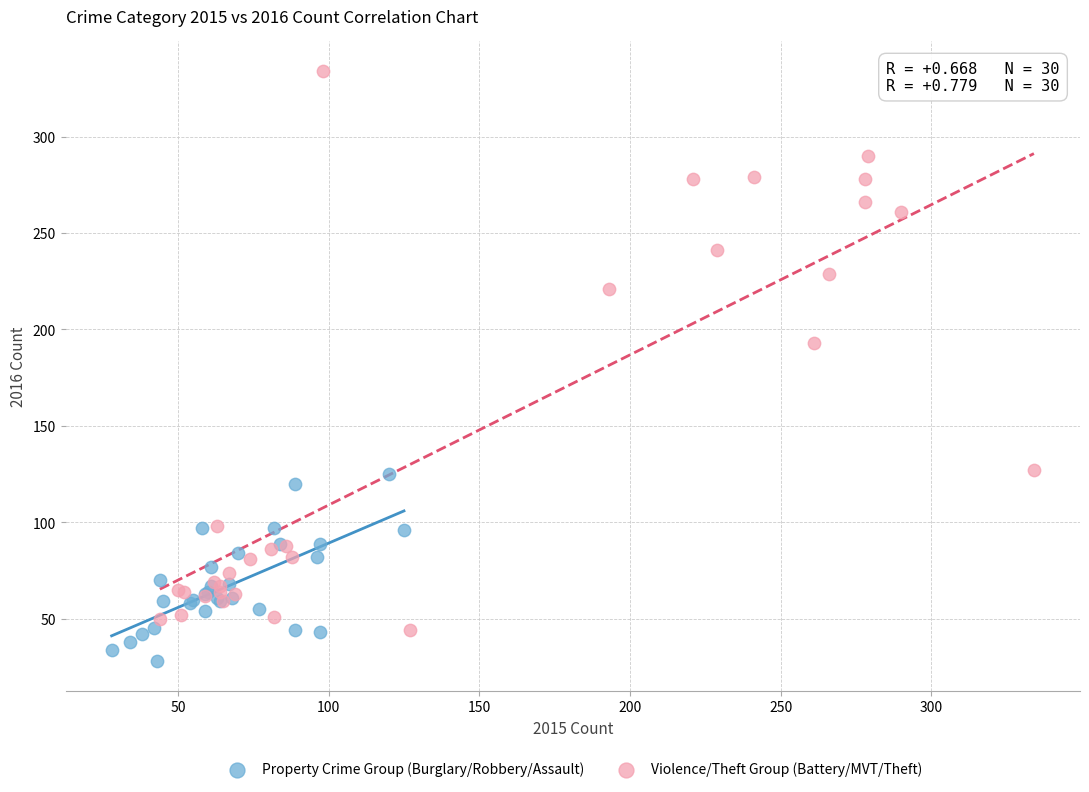

Which series reaches the minimum Y coordinate?

Property Crime Group (Burglary/Robbery/Assault)